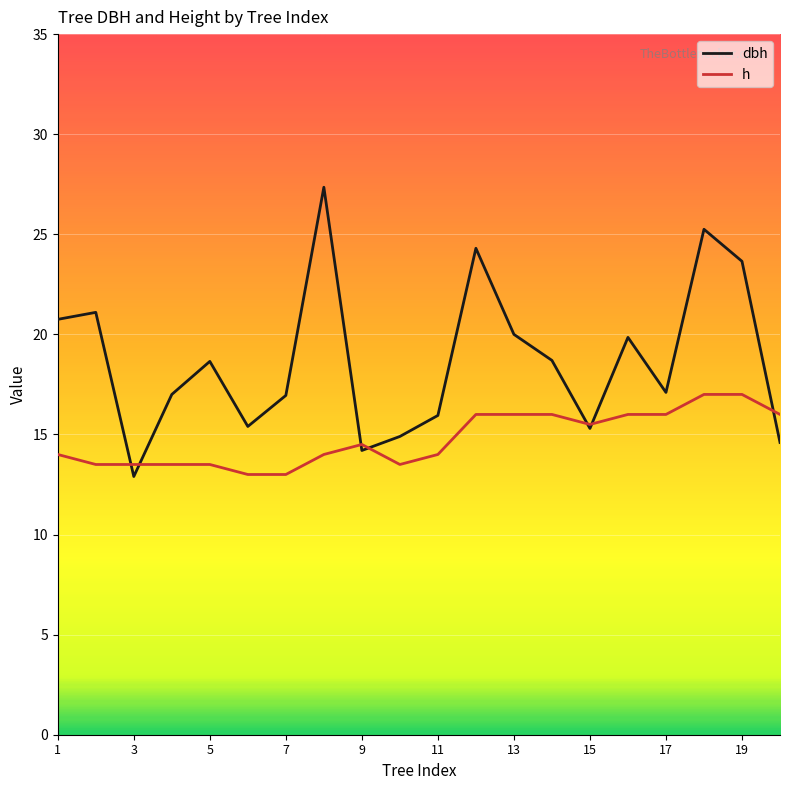

Count the h values in the range 13 to 16.

18